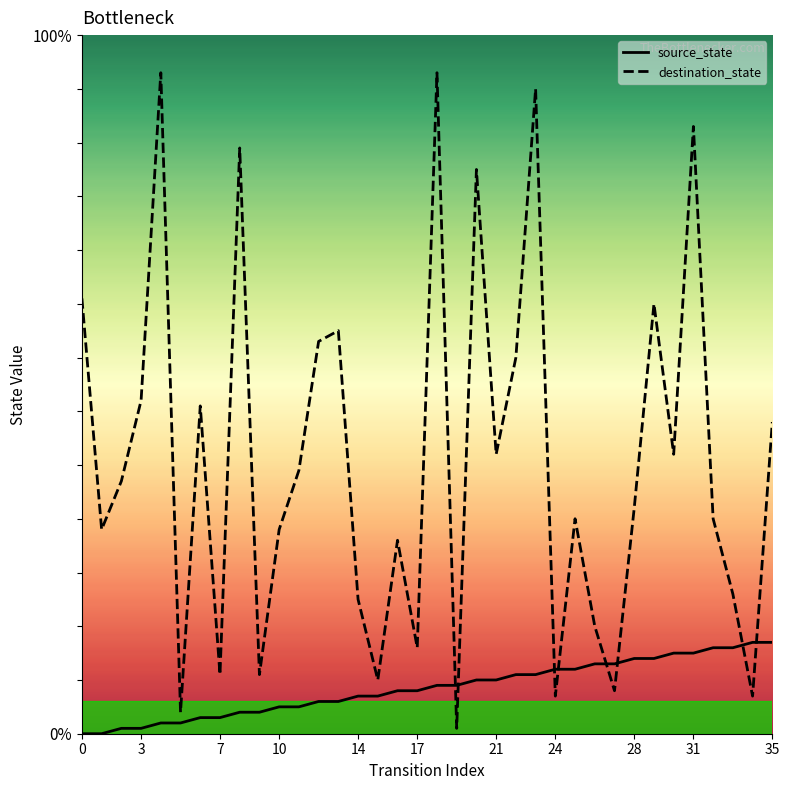

At which category is the sum across all series the highest?

18